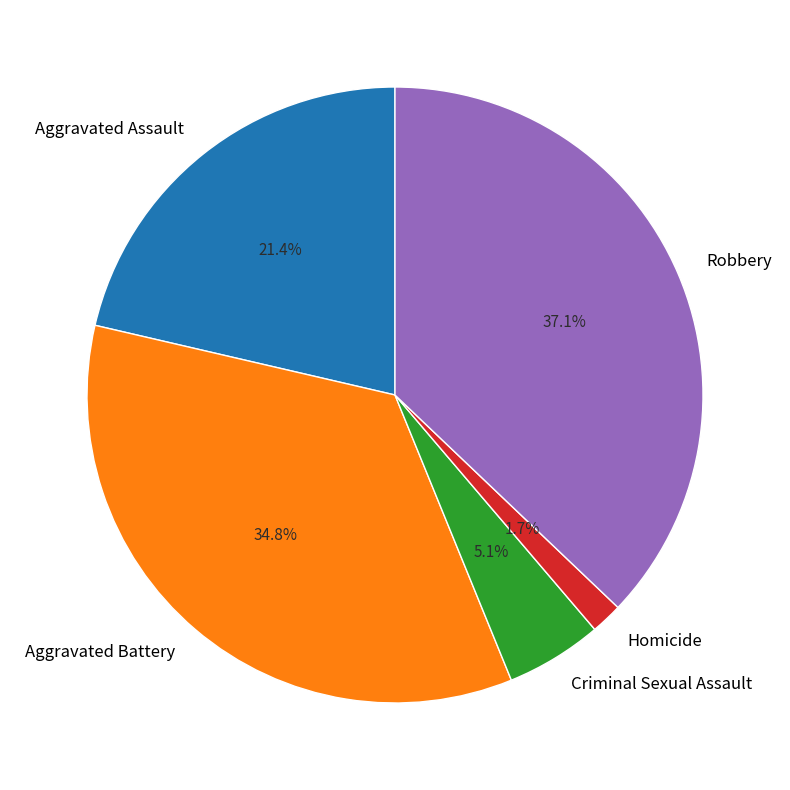

To the nearest percent, what is the average slice percentage?

20%